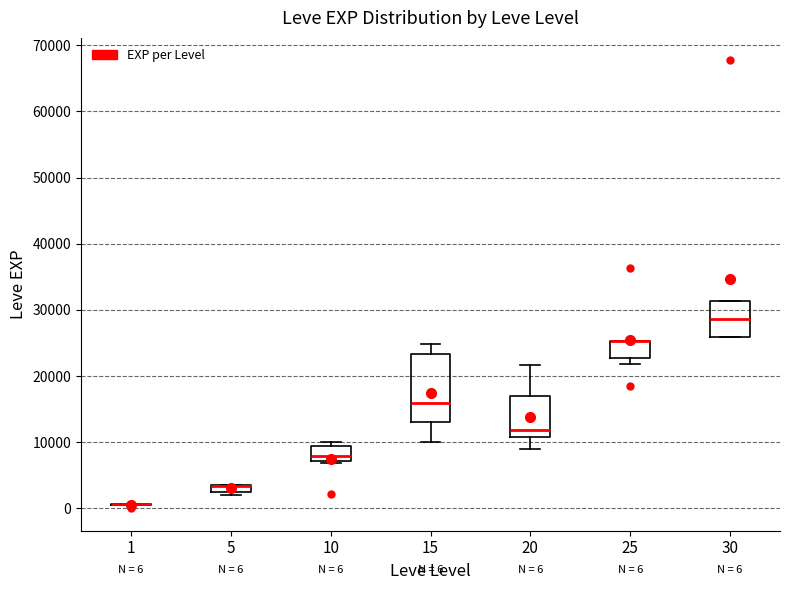

Comparing the boxes themselves (not the whiskers), which one is the tallest?

15